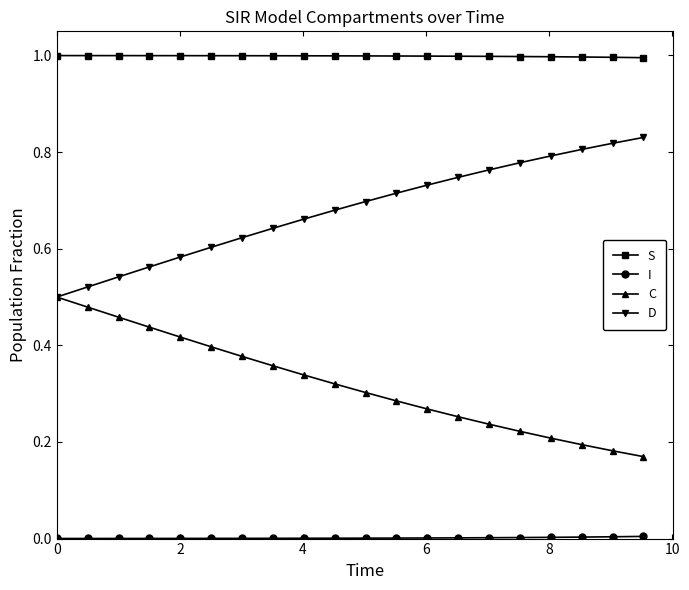

True or false: C and S intersect in this chart.

False